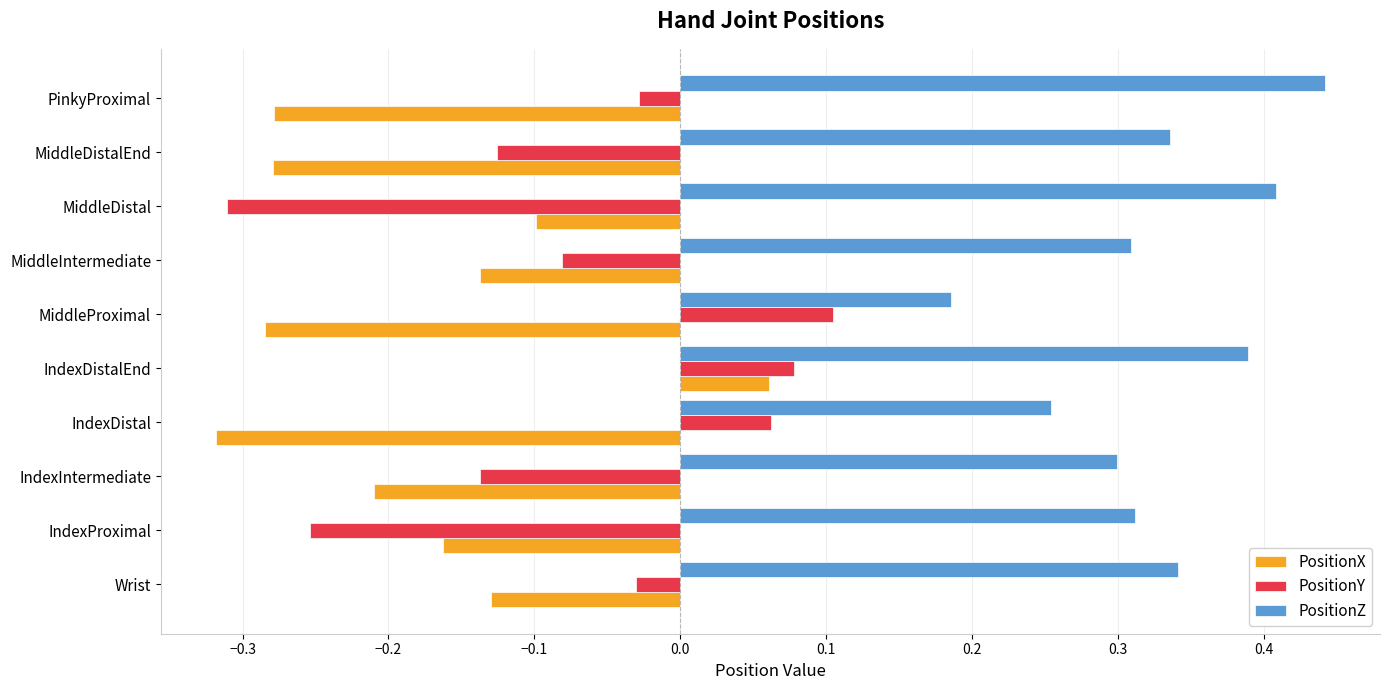

The PositionY series shows -0.0 at MiddleIntermediate. True or false?

False